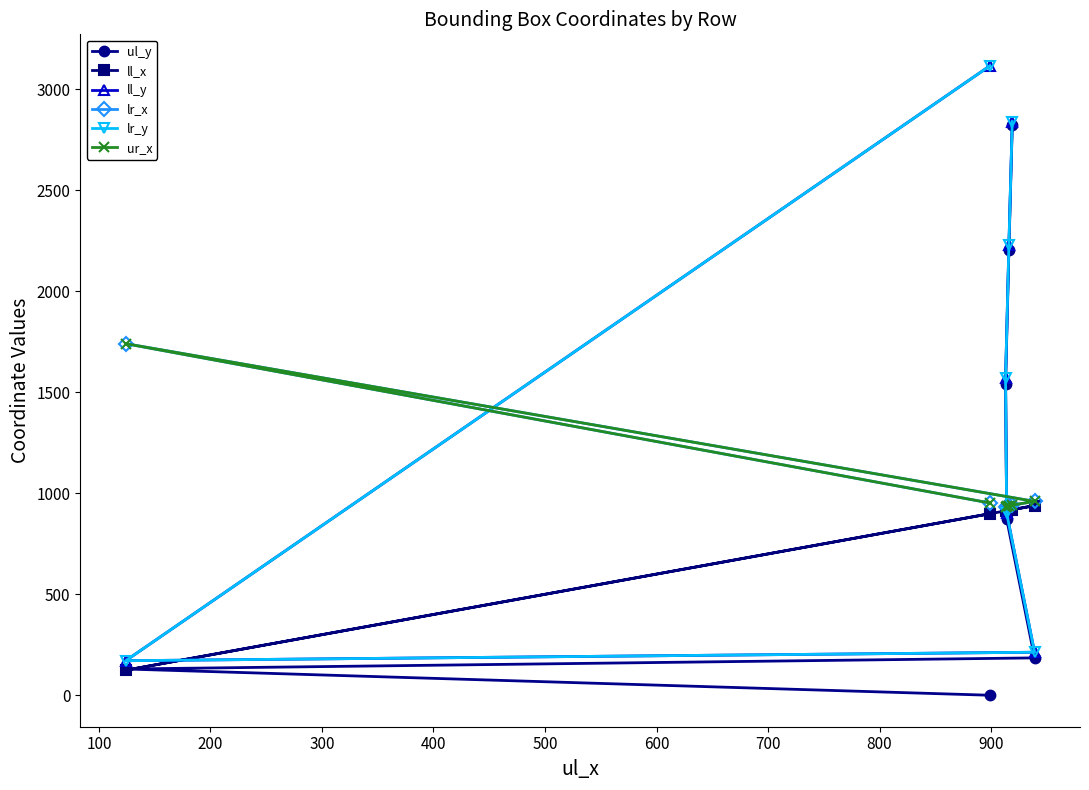

Reading left to right, what are all the values shown in this chart?

ul_y: 0	130	185	872	1541	2205	2823
ll_x: 899	124	939	914	913	916	919
ll_y: 3117	171	213	901	1569	2231	2841
lr_x: 952	1741	960	937	933	936	941
lr_y: 3117	171	213	901	1569	2231	2841
ur_x: 952	1741	960	937	933	936	941